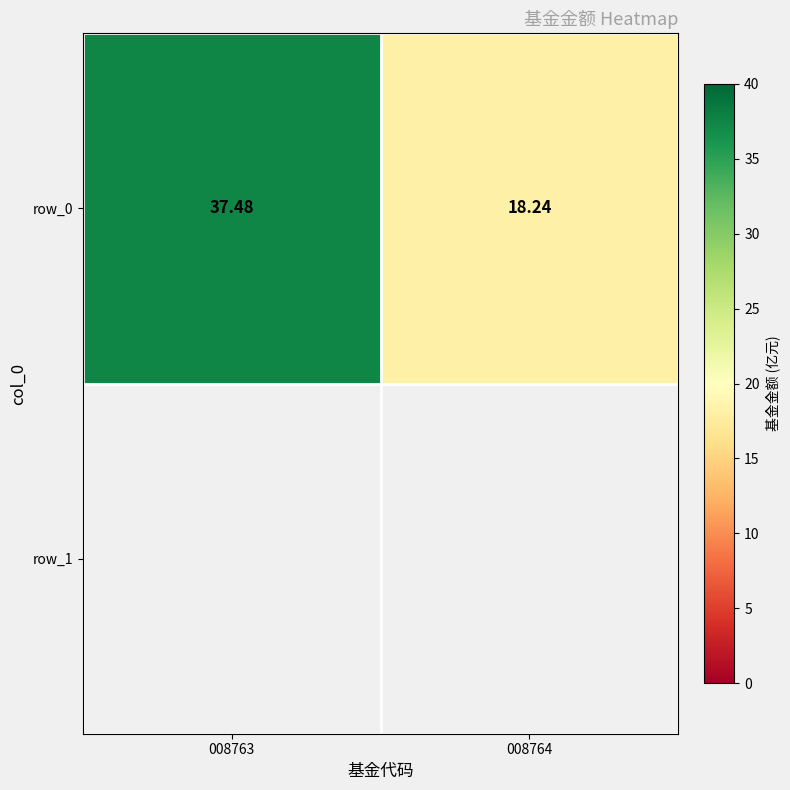

The chart shows a value of 18.2 at 008764. True or false?

True